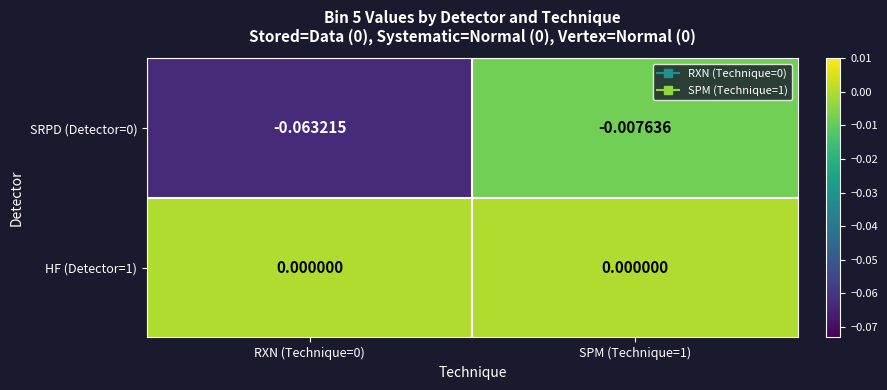

Is the value of HF (Detector=1) at SPM (Technique=1) greater than the value of SRPD (Detector=0) at RXN (Technique=0)?

Yes